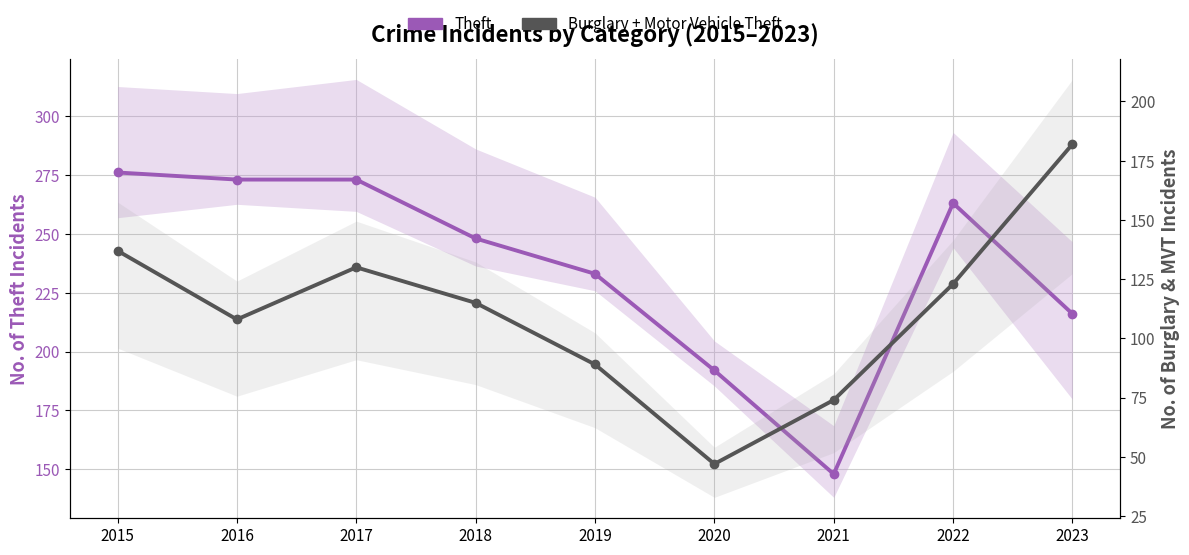

Rank the series by their average value, from lowest to highest.

Burglary + Motor Vehicle Theft, Theft